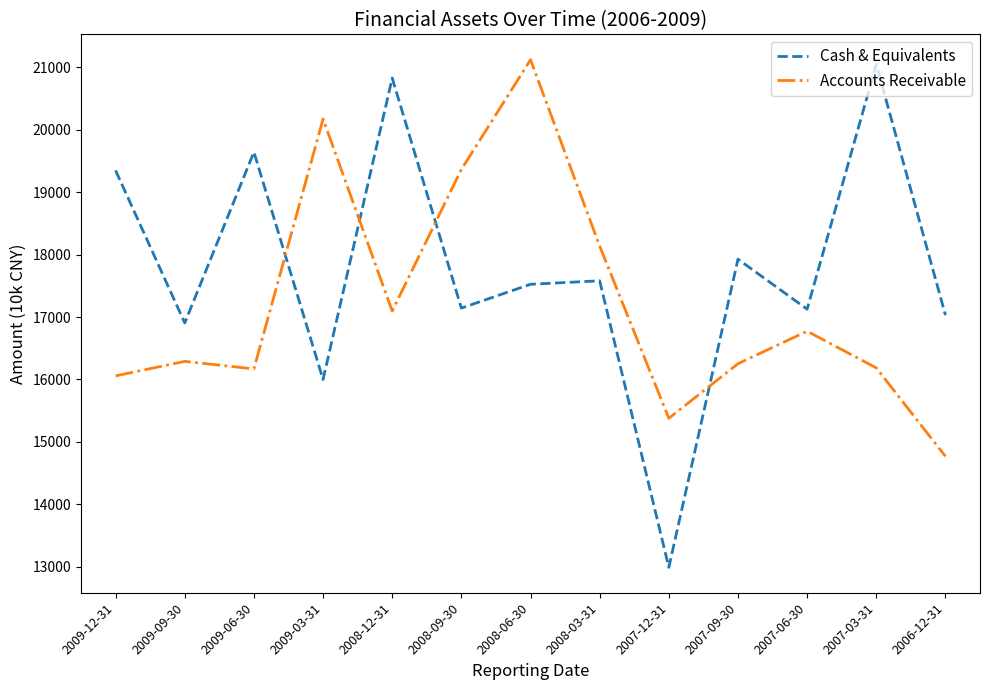

Which series has the widest spread of values?

Cash & Equivalents